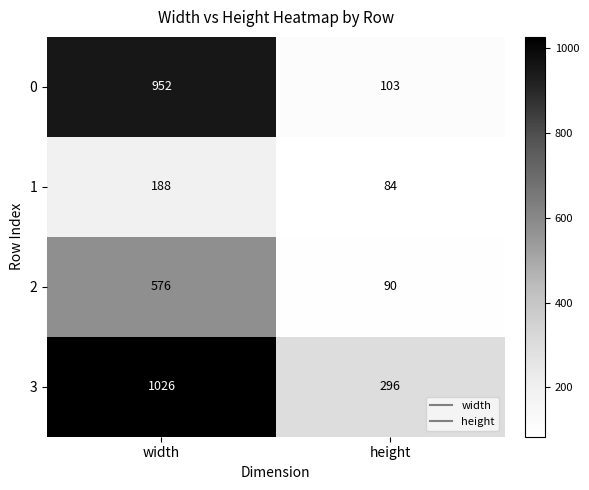

Reading left to right, extract all data points from this chart.

0: width=952	height=103
1: width=188	height=84
2: width=576	height=90
3: width=1026	height=296